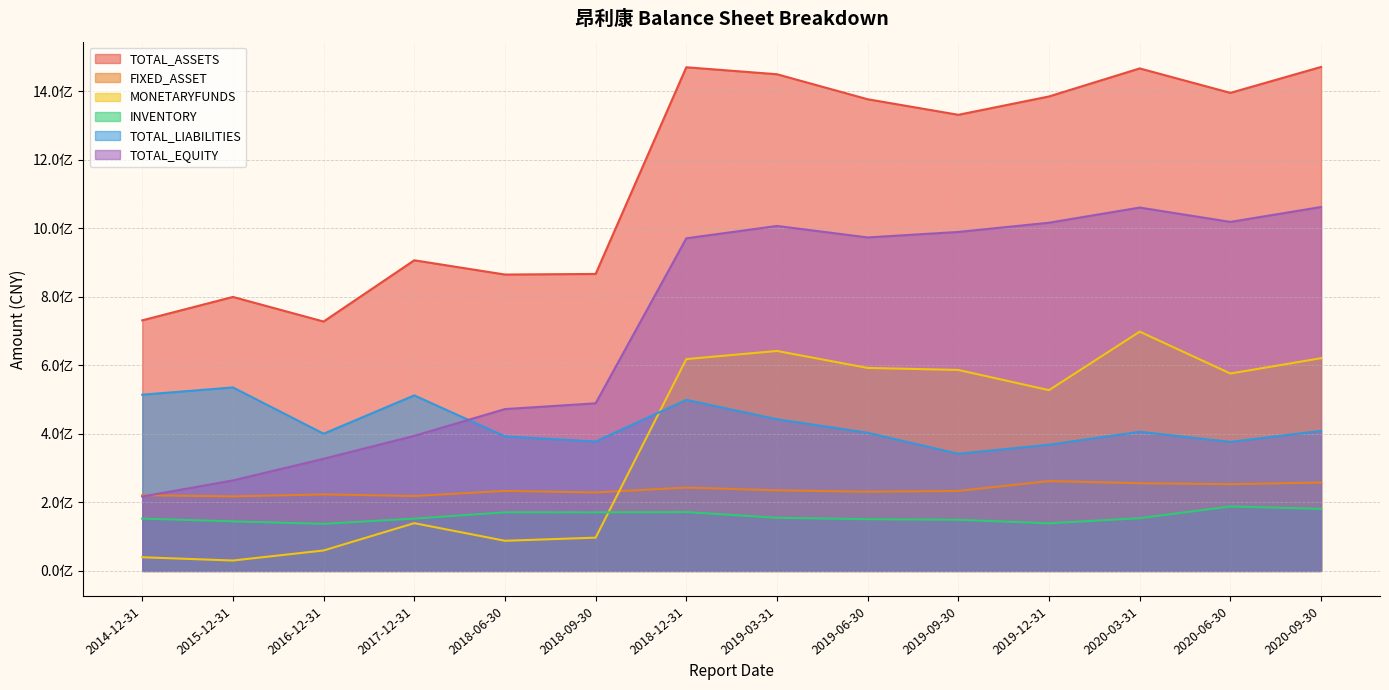

Reading left to right, what are all the values shown in this chart?

TOTAL_ASSETS: 2014-12-31=731439968.0	2015-12-31=799830534.5	2016-12-31=727987039.4	2017-12-31=906784989.3	2018-06-30=865158421.6	2018-09-30=866877380.2	2018-12-31=1470201183.4	2019-03-31=1449787979.2	2019-06-30=1376822301.6	2019-09-30=1331418593.3	2019-12-31=1384985439.2	2020-03-31=1466810856.8	2020-06-30=1395449605.6	2020-09-30=1471154119.0
FIXED_ASSET: 2014-12-31=220903031.0	2015-12-31=217605003.1	2016-12-31=223317084.4	2017-12-31=218652171.1	2018-06-30=233599350.3	2018-09-30=229017114.0	2018-12-31=243325144.1	2019-03-31=235244354.9	2019-06-30=231170172.7	2019-09-30=233538670.0	2019-12-31=262325382.0	2020-03-31=256021587.5	2020-06-30=253185189.6	2020-09-30=258000848.0
MONETARYFUNDS: 2014-12-31=39994717.2	2015-12-31=30417929.4	2016-12-31=59739487.2	2017-12-31=139478468.2	2018-06-30=88076135.5	2018-09-30=97203422.1	2018-12-31=618330341.1	2019-03-31=642118542.0	2019-06-30=592554716.4	2019-09-30=586666655.2	2019-12-31=527697343.2	2020-03-31=698513356.0	2020-06-30=576246077.5	2020-09-30=621007327.4
INVENTORY: 2014-12-31=152858669.9	2015-12-31=144717741.8	2016-12-31=137504033.4	2017-12-31=152743757.4	2018-06-30=171086273.0	2018-09-30=170950546.4	2018-12-31=171809406.0	2019-03-31=155194558.8	2019-06-30=150940937.9	2019-09-30=149291078.6	2019-12-31=139004353.6	2020-03-31=153954503.6	2020-06-30=188190247.5	2020-09-30=181218481.5
TOTAL_LIABILITIES: 2014-12-31=514359472.7	2015-12-31=535634004.4	2016-12-31=400556789.7	2017-12-31=512414749.9	2018-06-30=392725617.8	2018-09-30=377596567.9	2018-12-31=499274354.5	2019-03-31=442766652.7	2019-06-30=403355255.1	2019-09-30=341908770.6	2019-12-31=368512617.2	2020-03-31=406133881.4	2020-06-30=376618361.7	2020-09-30=408877694.7
TOTAL_EQUITY: 2014-12-31=217080495.4	2015-12-31=264196530.2	2016-12-31=327430249.7	2017-12-31=394370239.3	2018-06-30=472432803.8	2018-09-30=489280812.3	2018-12-31=970926828.9	2019-03-31=1007021326.6	2019-06-30=973467046.5	2019-09-30=989509822.7	2019-12-31=1016472822.0	2020-03-31=1060676975.3	2020-06-30=1018831243.9	2020-09-30=1062276424.2